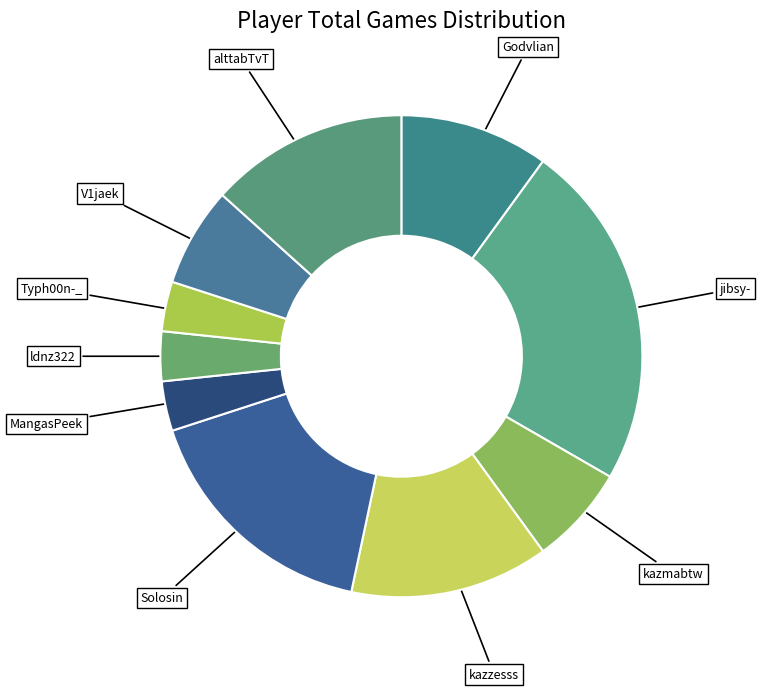

Which category has the biggest portion of the pie?

jibsy-